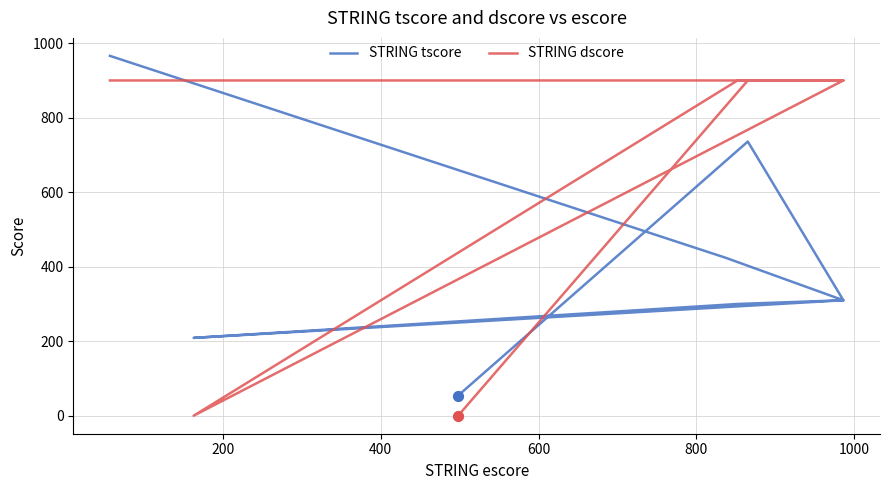

Which series has the widest spread of Y values?

STRING tscore